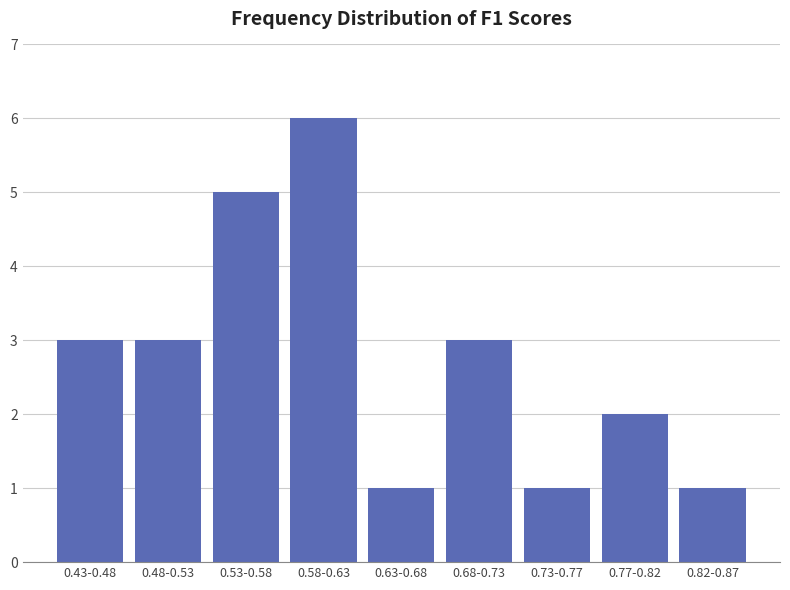

Reading left to right, what are all the values shown in this chart?

0.43-0.48=3	0.48-0.53=3	0.53-0.58=5	0.58-0.63=6	0.63-0.68=1	0.68-0.73=3	0.73-0.77=1	0.77-0.82=2	0.82-0.87=1